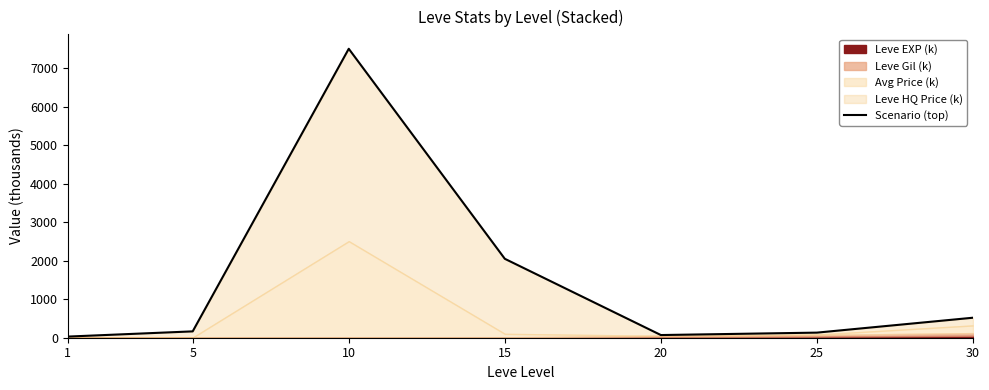

Where is the data nearest to the value 3769?

15